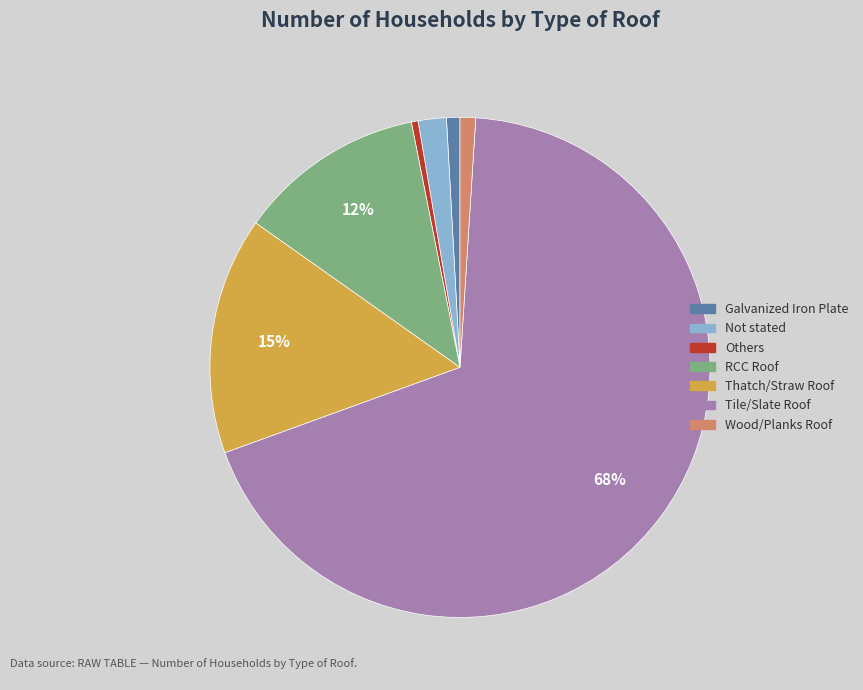

Between Tile/Slate Roof and Not stated, which is larger?

Tile/Slate Roof